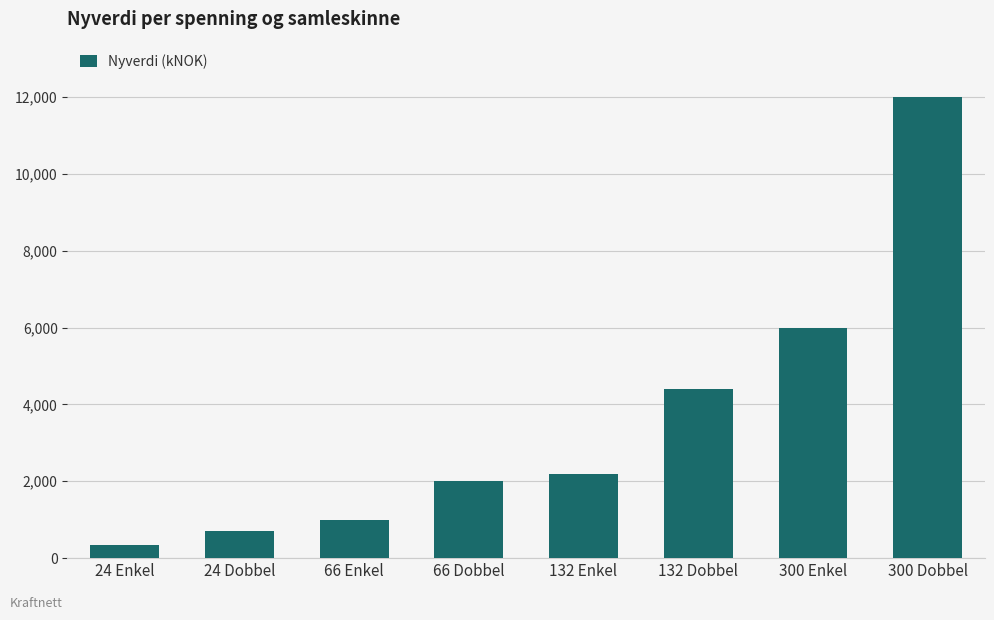

What is the value of the 2nd bar from the left?

700